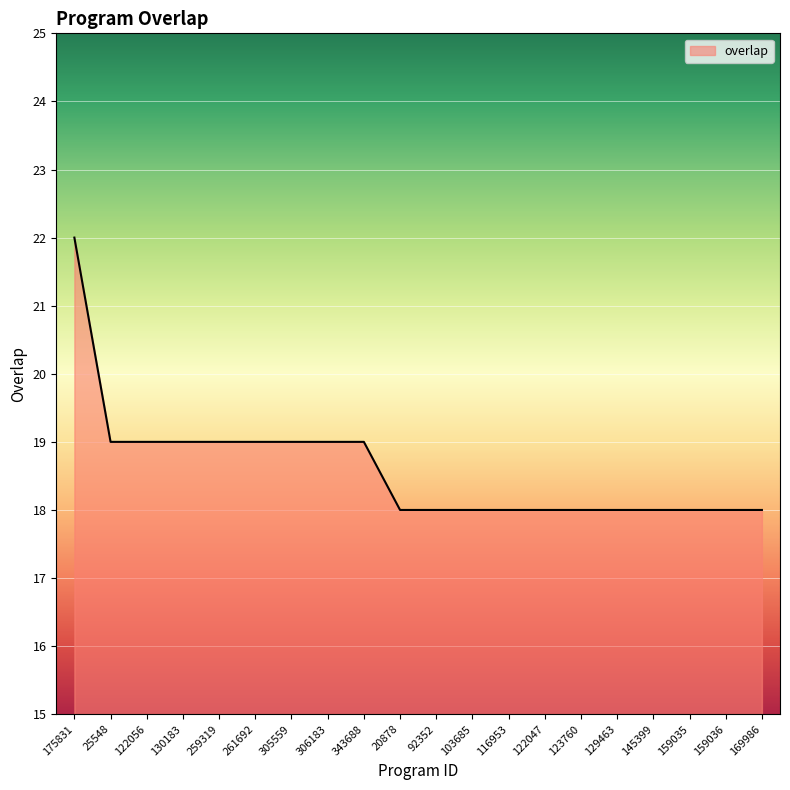

True or false: the data shows 18 at 103685.

True